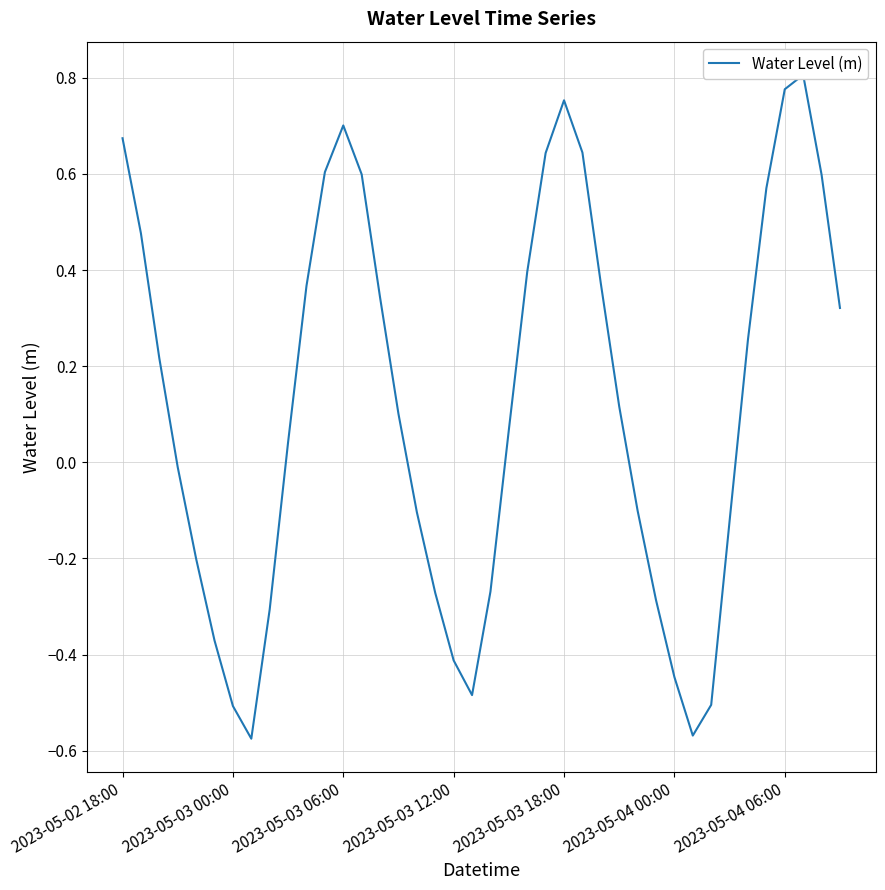

Read the value at 21.

0.1